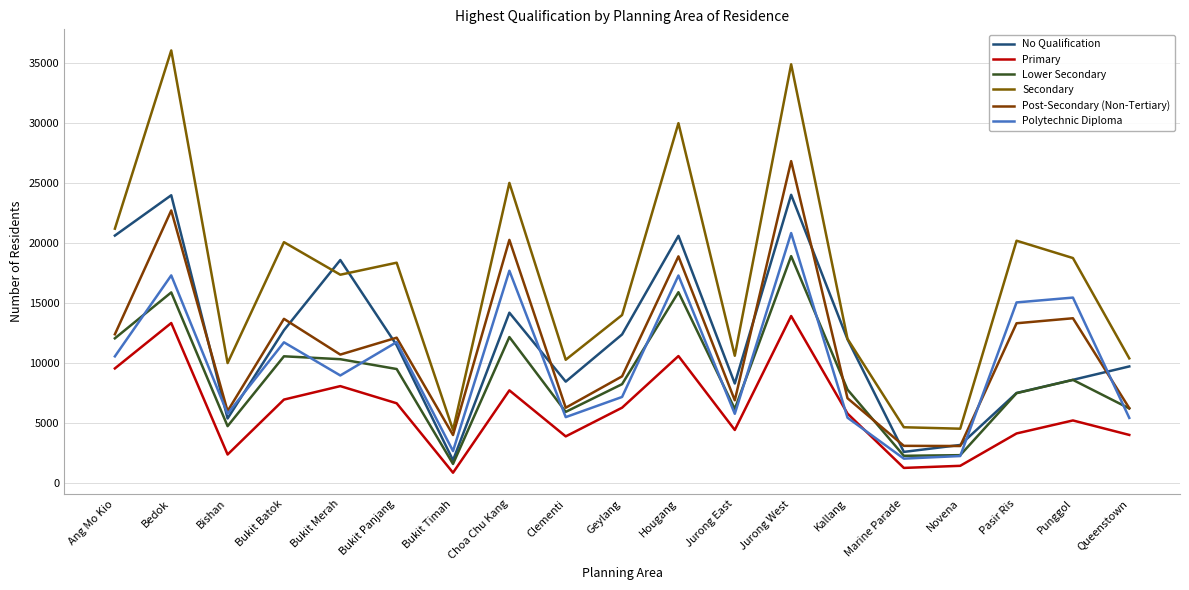

How many data points does each series have?

19